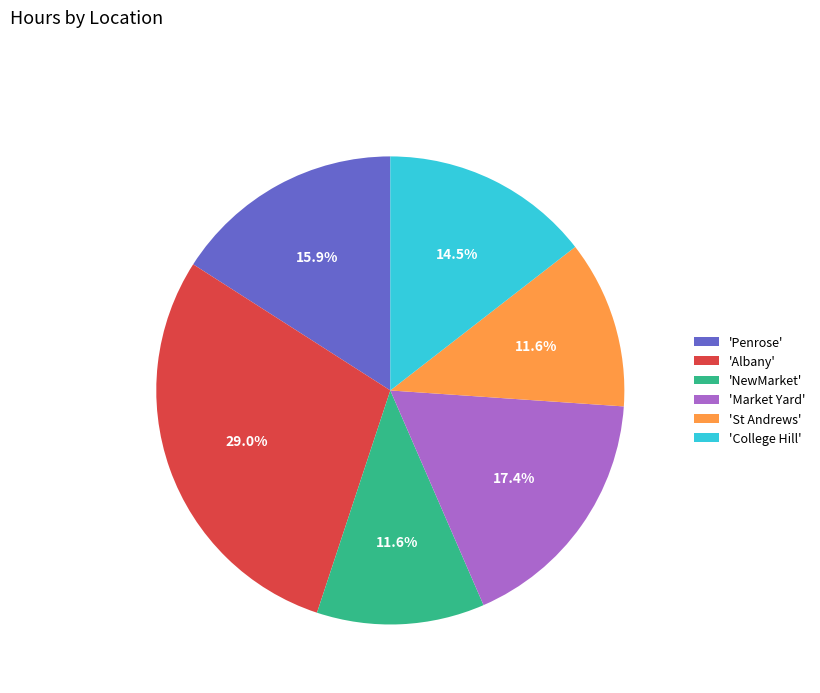

What is the largest slice in the pie chart?

'Albany'